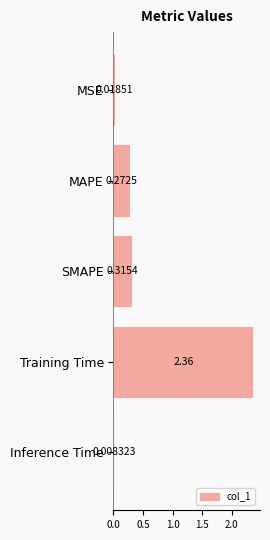

What is the difference between the maximum and second lowest values?

2.3